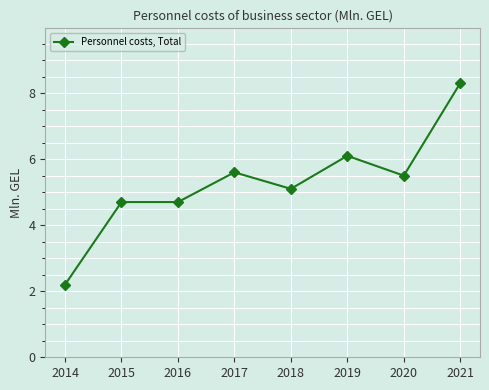

How many lines are shown in the chart?

1